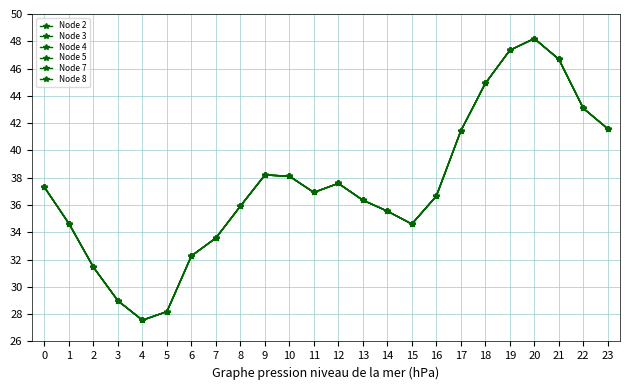

Between 5 and 21, which is larger?

21